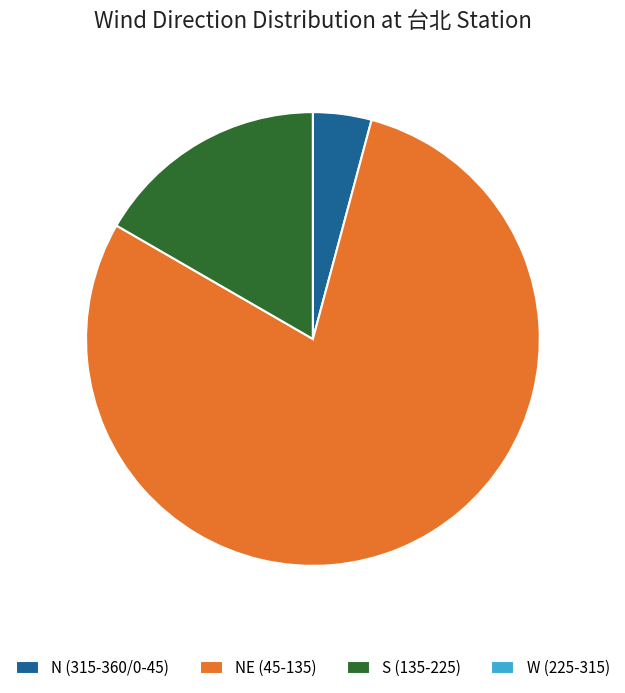

Approximately how many times larger is the value at NE (45-135) compared to S (135-225)?

4.7